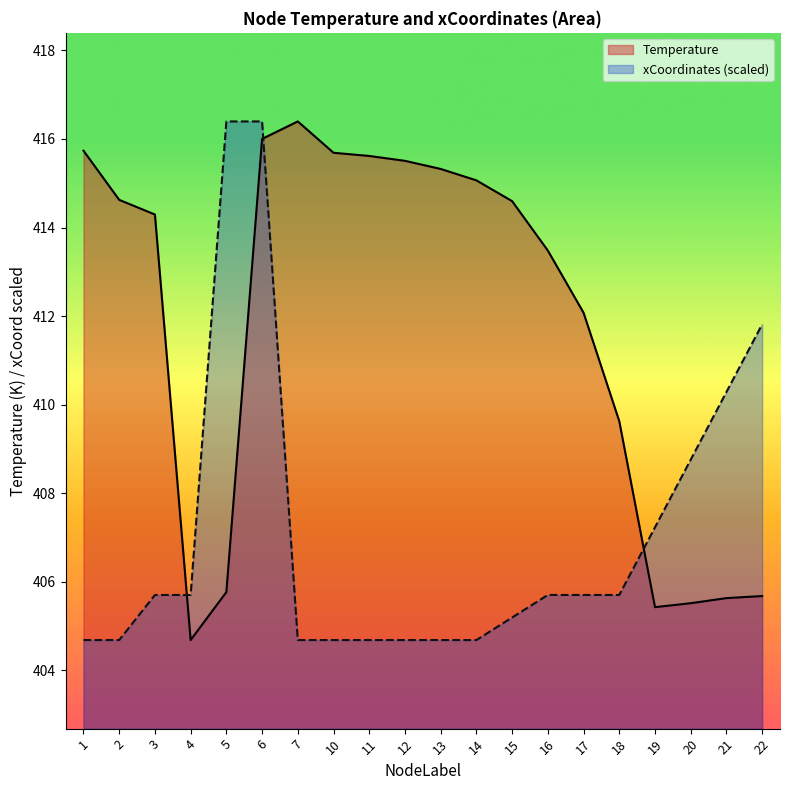

What is the value of the xCoordinates (scaled) point at the 12th from the left?

404.7